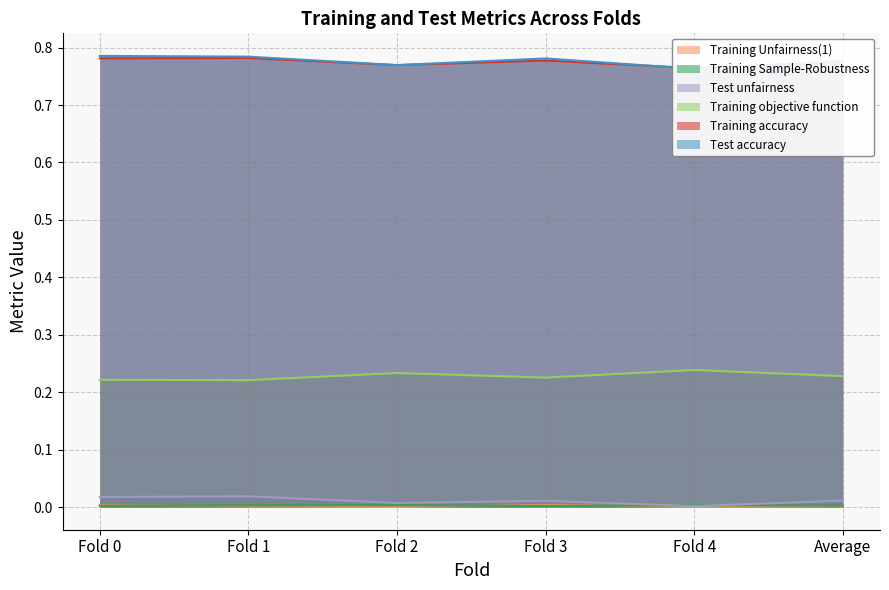

Which series changed the most between Fold 1 and Average?

Test unfairness